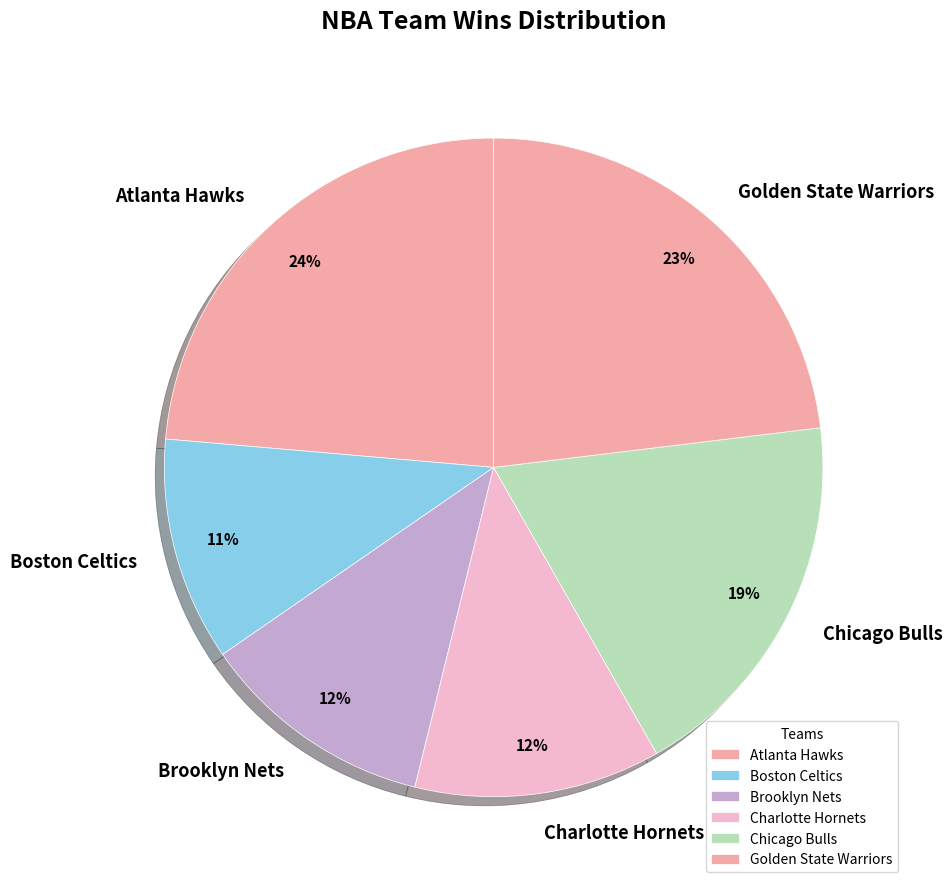

Count the number of slices in the pie.

6